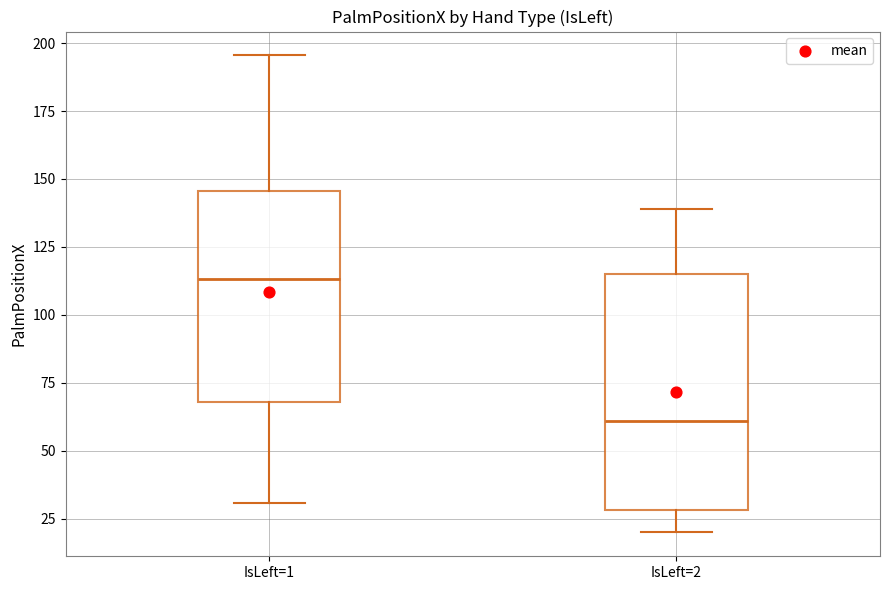

Comparing the boxes themselves (not the whiskers), which one is the tallest?

IsLeft=2